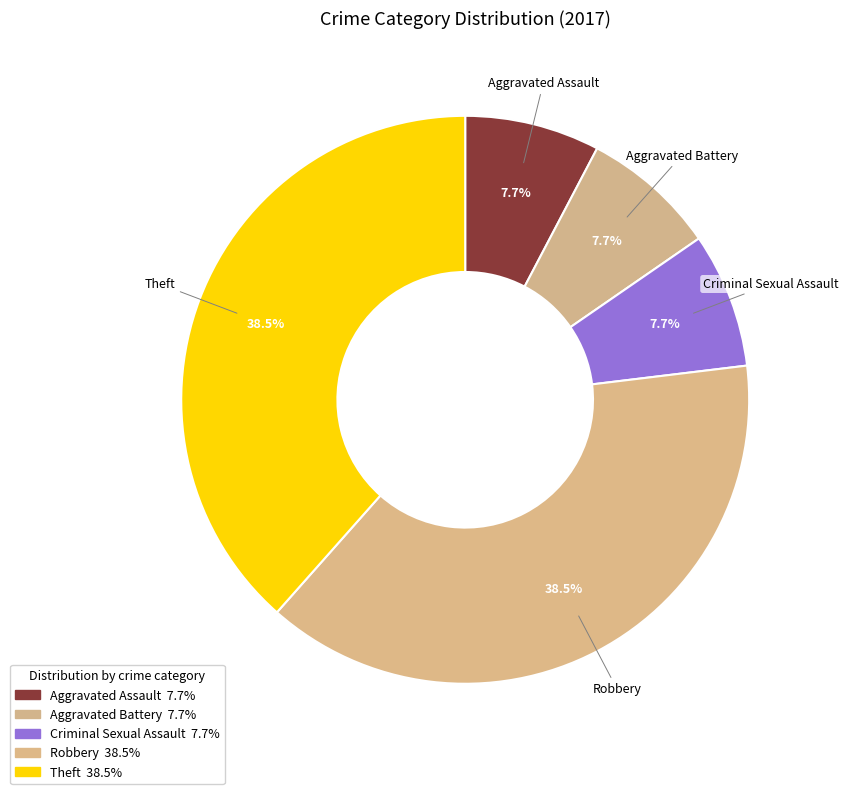

Between Aggravated Assault and Criminal Sexual Assault, which is larger?

Aggravated Assault